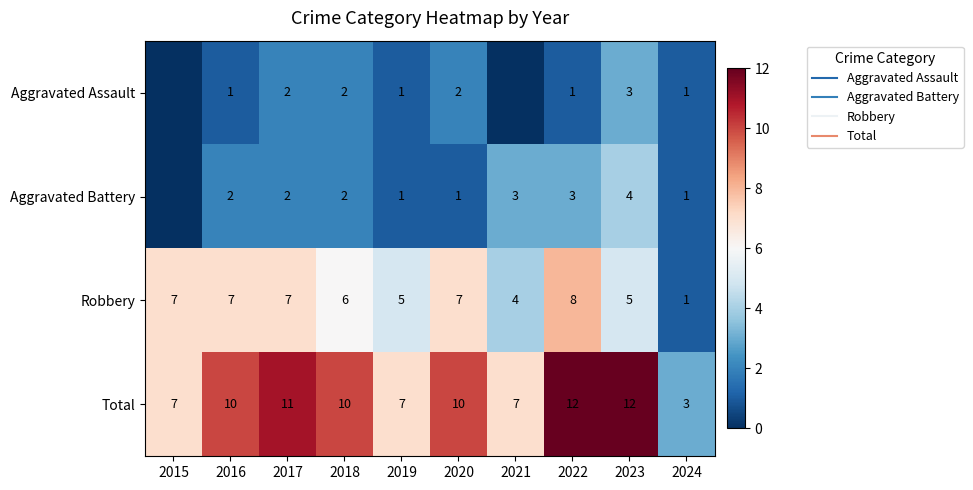

True or false: Robbery has a value of 5 at 2023.

True